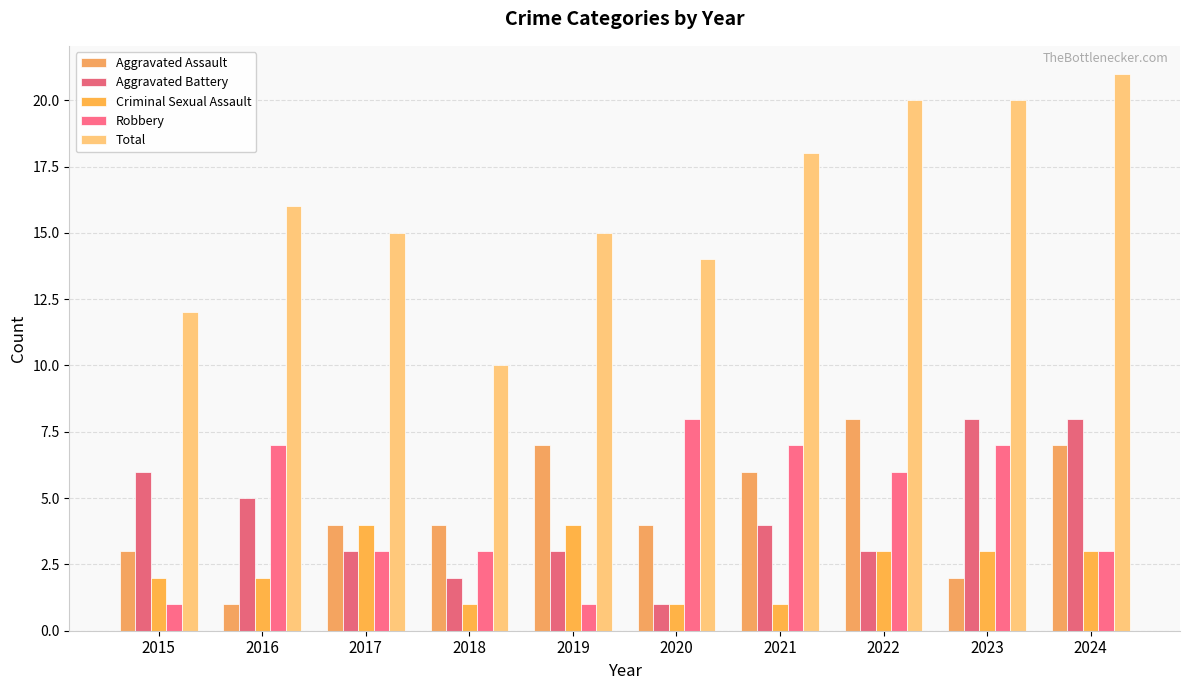

Is the value of Total at 2019 greater than the value of Robbery at 2016?

Yes